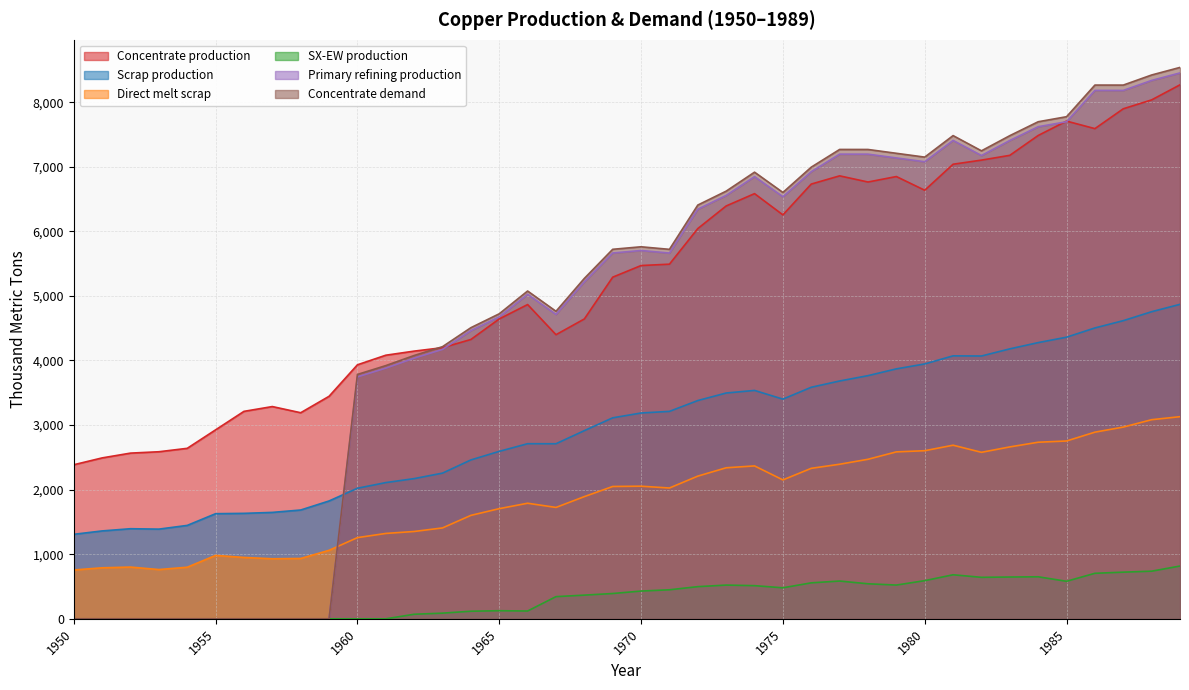

At which label does Concentrate production reach its peak?

1989